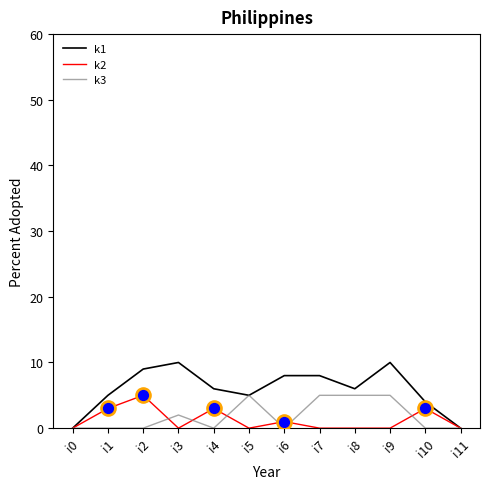

True or false: k3 has a value of 0 at i11.

True